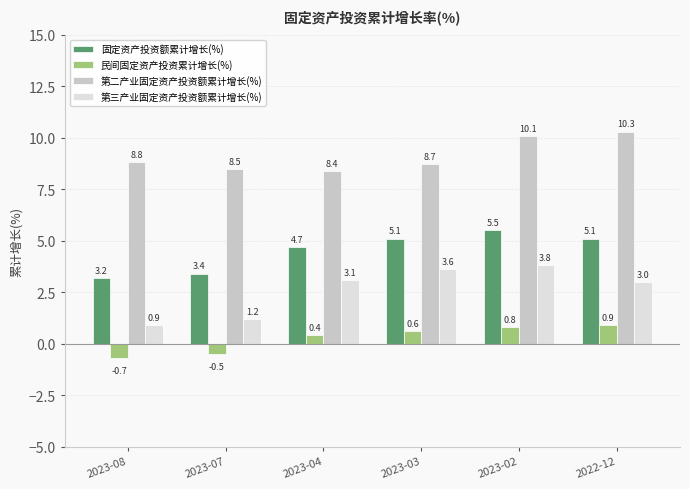

What is the sum of the 第三产业固定资产投资额累计增长(%) values at 2023-03 and 2023-04?

6.7